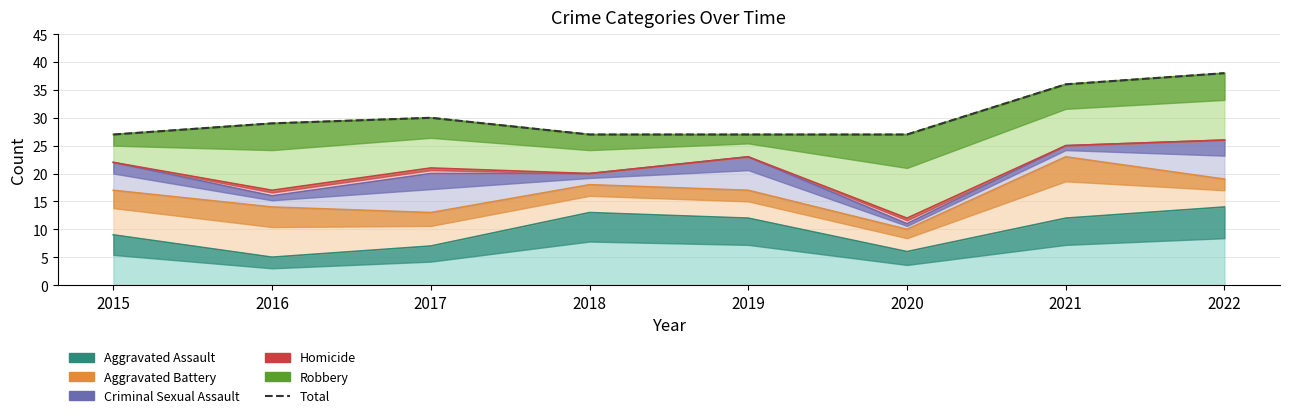

List the labels in order of value, smallest first.

2015, 2018, 2019, 2020, 2016, 2017, 2021, 2022